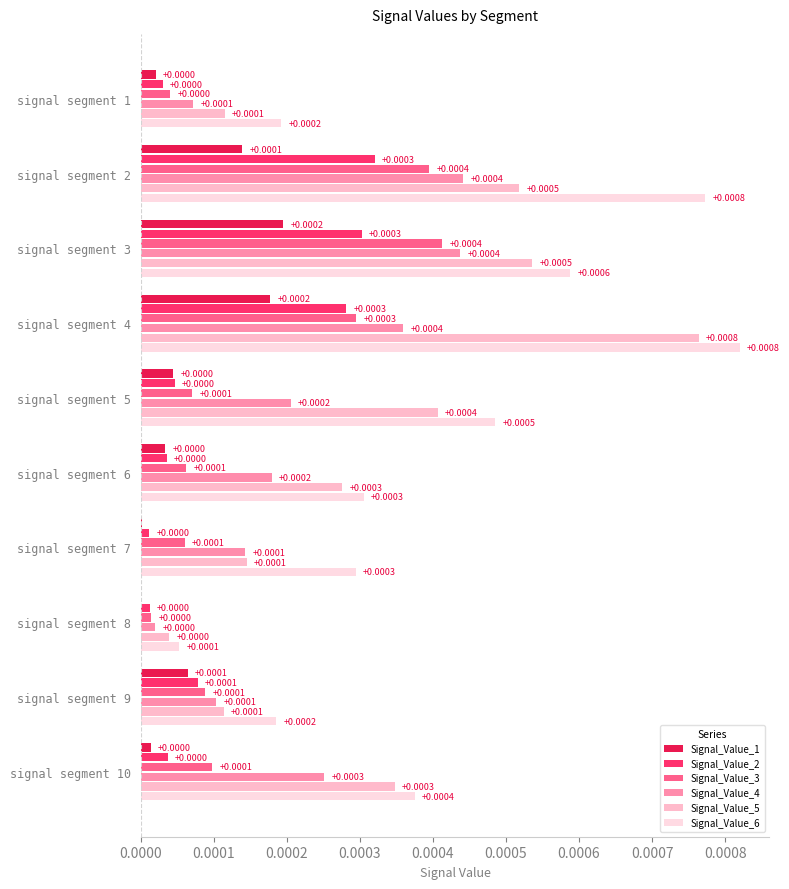

Is the value of Signal_Value_4 at signal segment 10 greater than the value of Signal_Value_5 at signal segment 2?

No